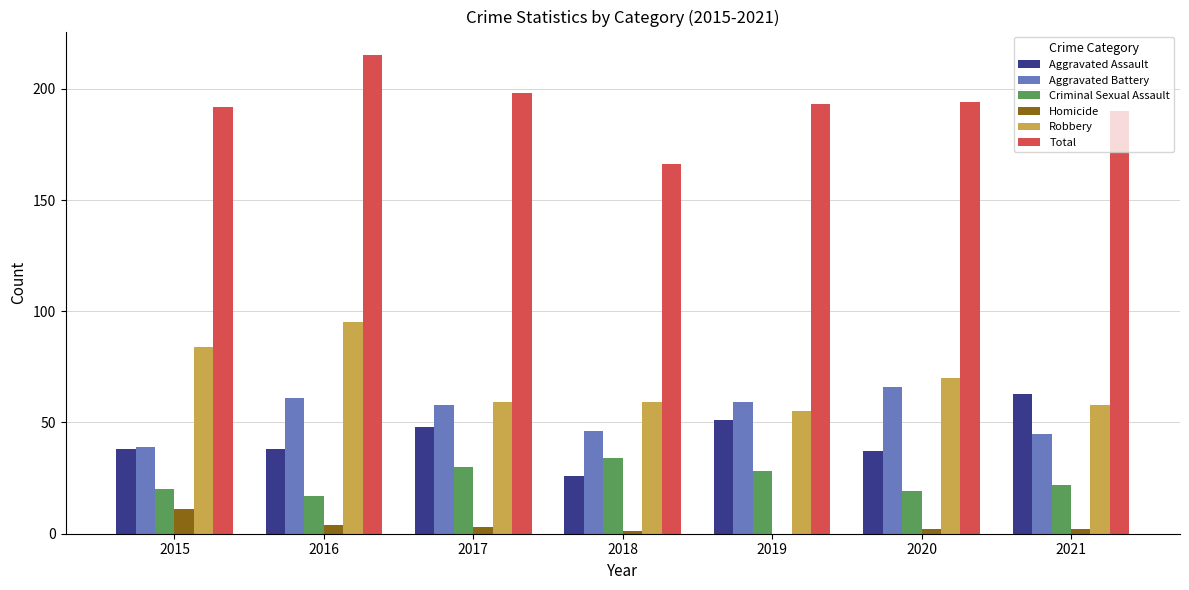

Reading right to left, transcribe all the data shown in this chart.

Aggravated Assault: 63	37	51	26	48	38	38
Aggravated Battery: 45	66	59	46	58	61	39
Criminal Sexual Assault: 22	19	28	34	30	17	20
Homicide: 2	2	0	1	3	4	11
Robbery: 58	70	55	59	59	95	84
Total: 190	194	193	166	198	215	192